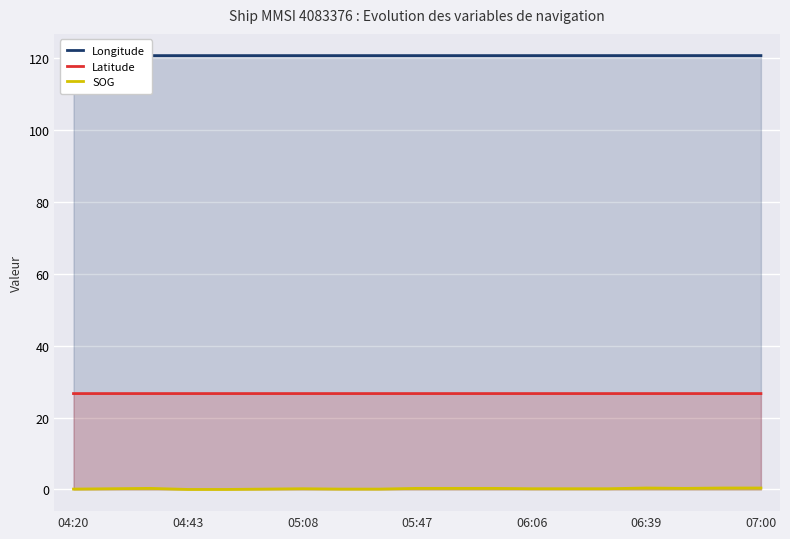

What is the greatest value displayed?

120.8